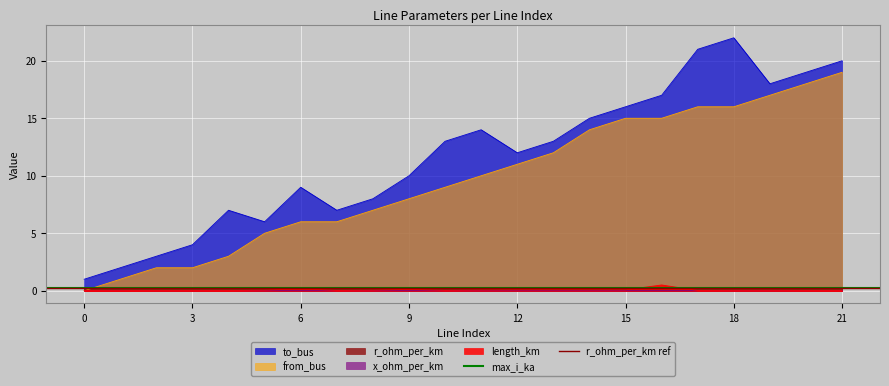

At which label does from_bus reach its peak?

21